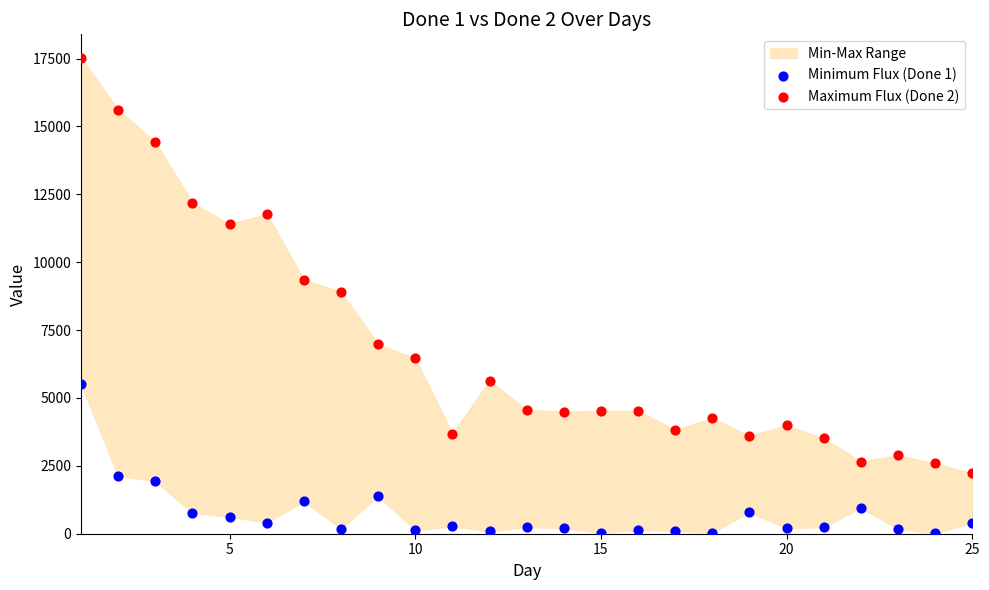

Which series contains the lowest Y value?

Minimum Flux (Done 1)